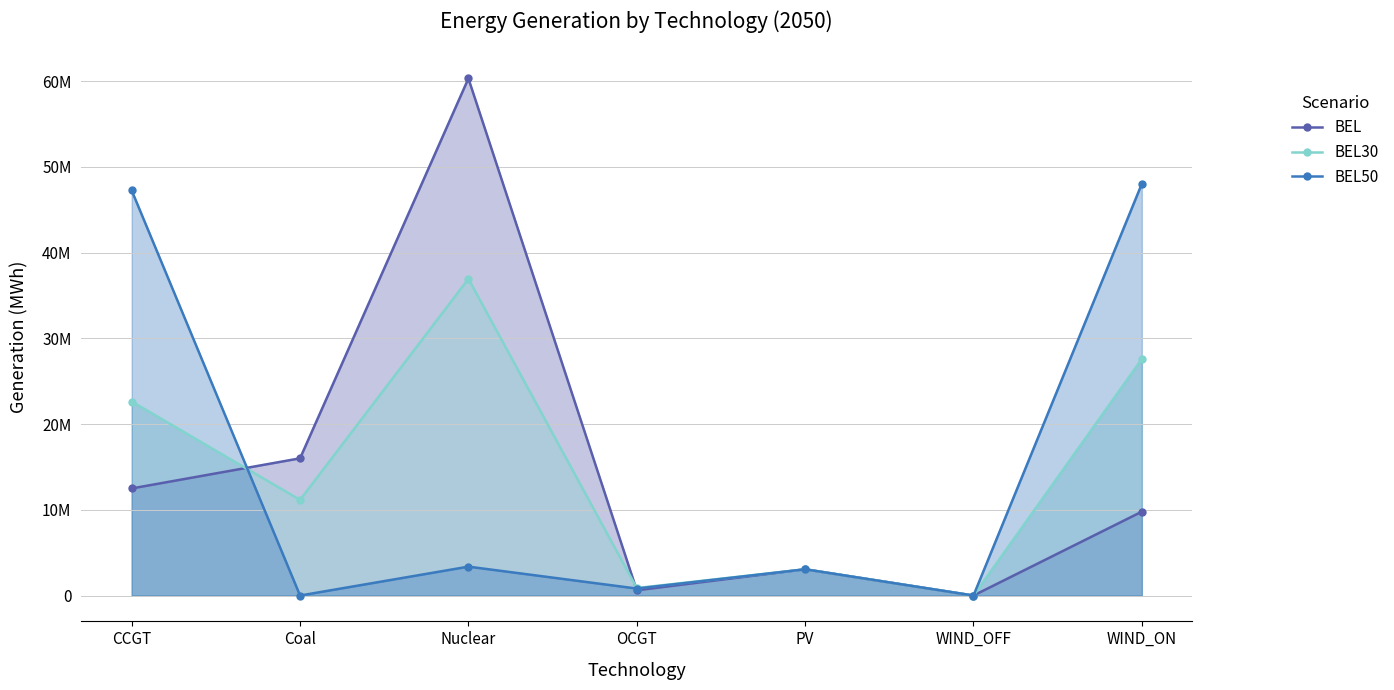

Is it true that BEL30 equals 0.0 at WIND_OFF?

True